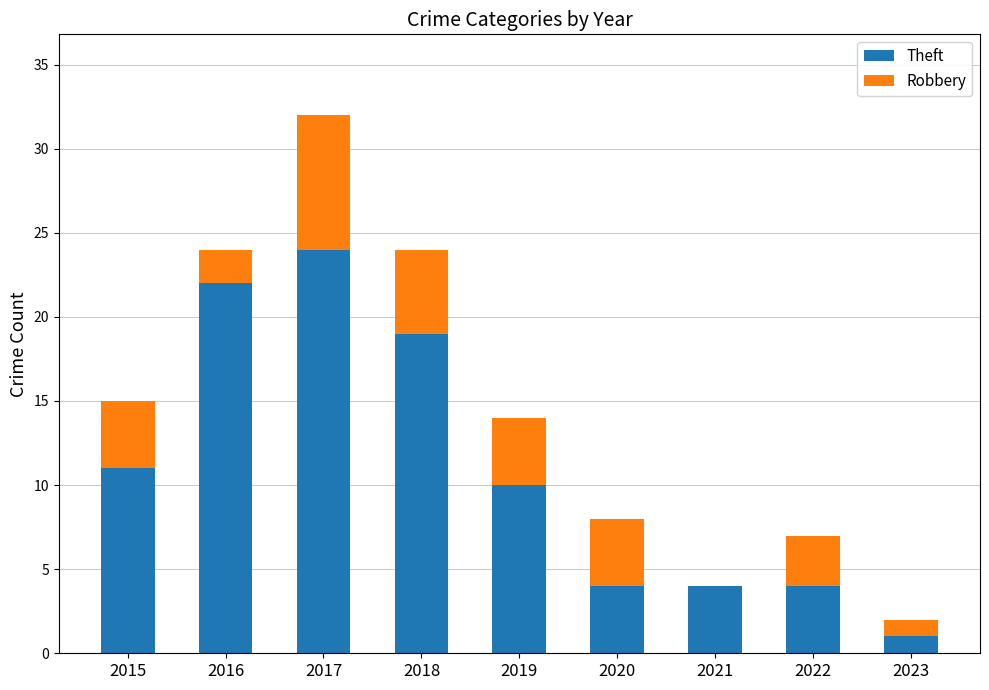

What is the sum of all Theft values?

99